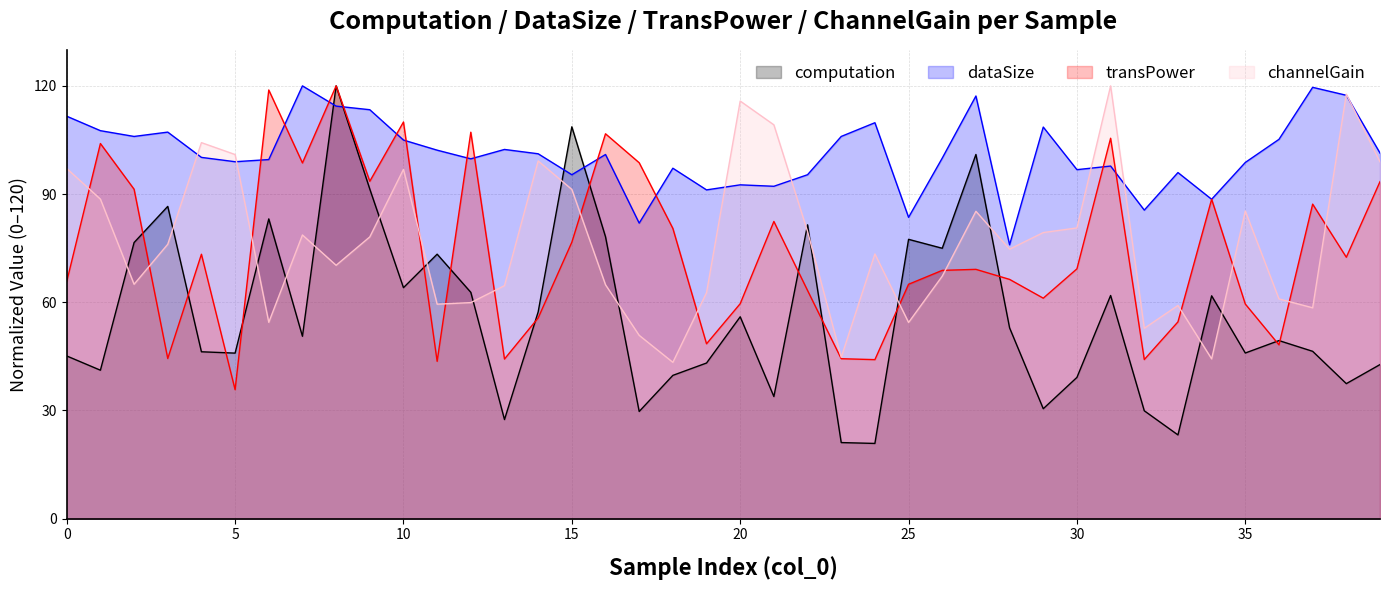

Reading left to right, transcribe all the data shown in this chart.

computation: 0=45.1	1=41.1	2=76.5	3=86.6	4=46.2	5=45.9	6=83.1	7=50.5	8=120.0	9=91.4	10=64.0	11=73.3	12=62.7	13=27.4	14=57.3	15=108.7	16=78.2	17=29.7	18=39.7	19=43.1	20=56.0	21=33.8	22=81.5	23=21.1	24=20.8	25=77.4	26=75.0	27=101.0	28=52.9	29=30.5	30=39.1	31=61.9	32=29.9	33=23.2	34=61.8	35=45.9	36=49.4	37=46.4	38=37.4	39=42.7
dataSize: 0=111.6	1=107.6	2=106.0	3=107.2	4=100.2	5=99.0	6=99.6	7=120.0	8=114.4	9=113.4	10=105.0	11=102.2	12=99.8	13=102.4	14=101.2	15=95.4	16=101.0	17=81.9	18=97.2	19=91.2	20=92.6	21=92.2	22=95.4	23=106.0	24=109.8	25=83.5	26=100.0	27=117.2	28=75.9	29=108.6	30=96.8	31=97.8	32=85.5	33=96.0	34=88.5	35=98.8	36=105.2	37=119.6	38=117.4	39=101.4
transPower: 0=65.7	1=104.0	2=91.3	3=44.4	4=73.3	5=35.7	6=118.9	7=98.6	8=120.0	9=93.5	10=110.0	11=43.6	12=107.2	13=44.2	14=55.6	15=76.6	16=106.7	17=98.7	18=80.5	19=48.5	20=59.6	21=82.4	22=63.3	23=44.3	24=44.1	25=65.0	26=68.8	27=69.1	28=66.3	29=61.1	30=69.3	31=105.5	32=44.1	33=54.5	34=88.6	35=59.5	36=48.2	37=87.2	38=72.5	39=93.4
channelGain: 0=97.1	1=88.6	2=65.0	3=76.1	4=104.3	5=101.0	6=54.4	7=78.6	8=70.2	9=78.1	10=96.8	11=59.5	12=59.9	13=64.6	14=99.2	15=91.3	16=64.8	17=50.8	18=43.3	19=62.6	20=115.8	21=109.2	22=79.6	23=44.7	24=73.4	25=54.4	26=67.2	27=85.2	28=74.7	29=79.3	30=80.6	31=120.0	32=52.8	33=59.1	34=44.3	35=85.3	36=60.9	37=58.4	38=117.7	39=98.9